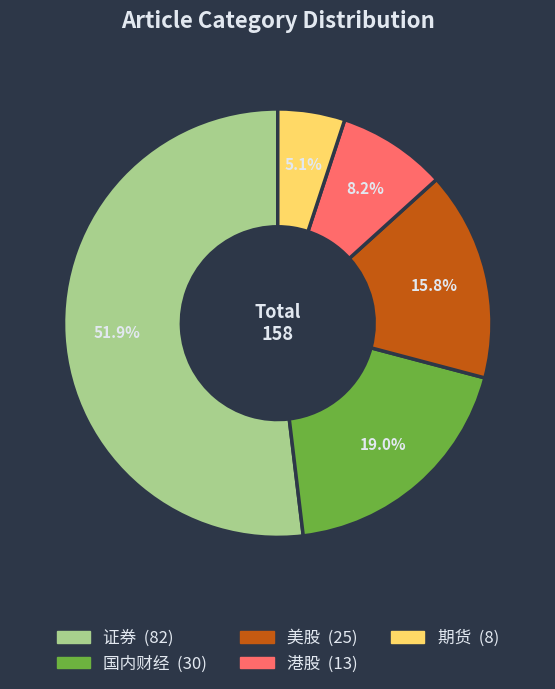

Which has a higher value, 港股 or 期货?

港股